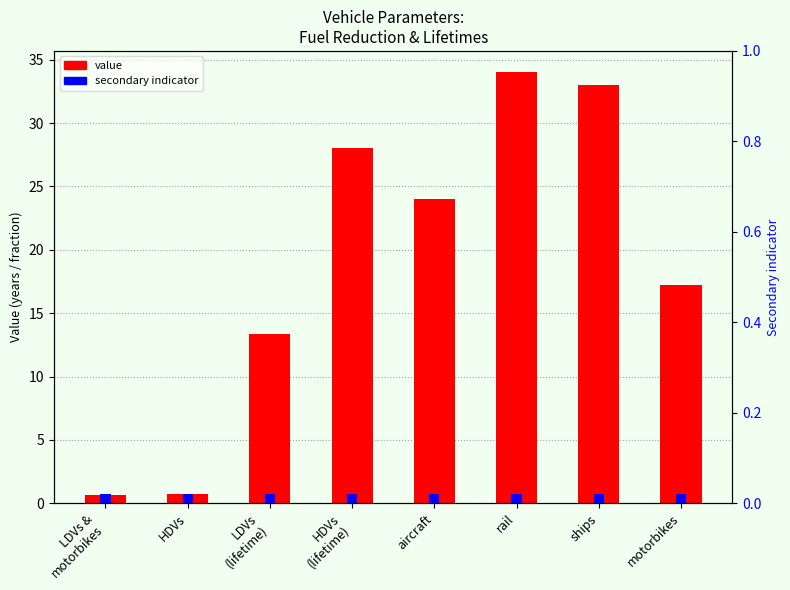

Where is value nearest to the value 17?

motorbikes